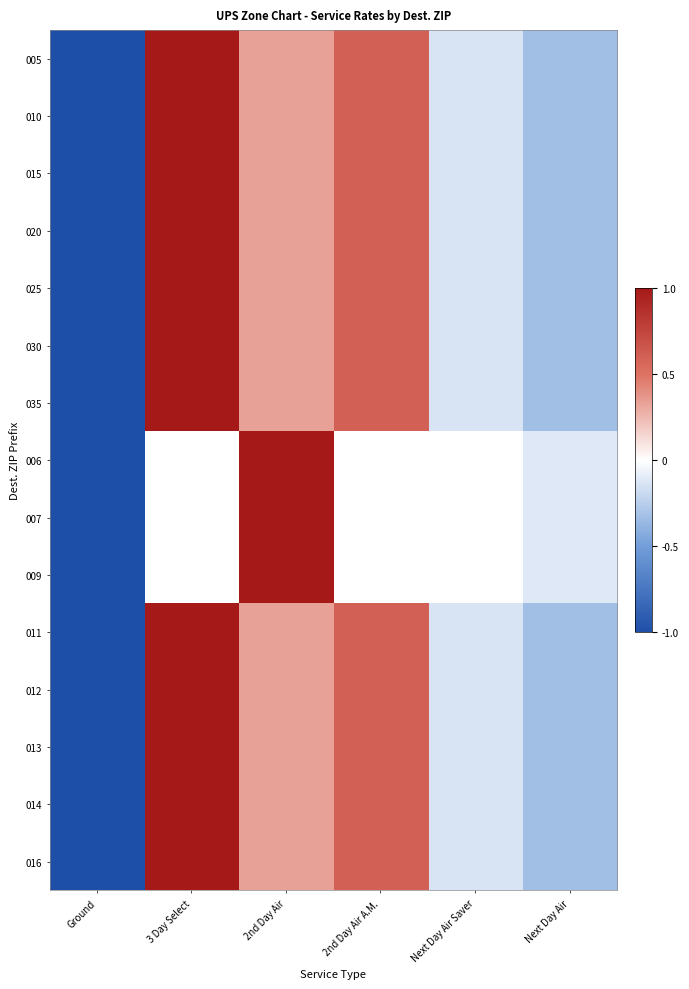

At which label does 010 reach its peak?

3 Day Select